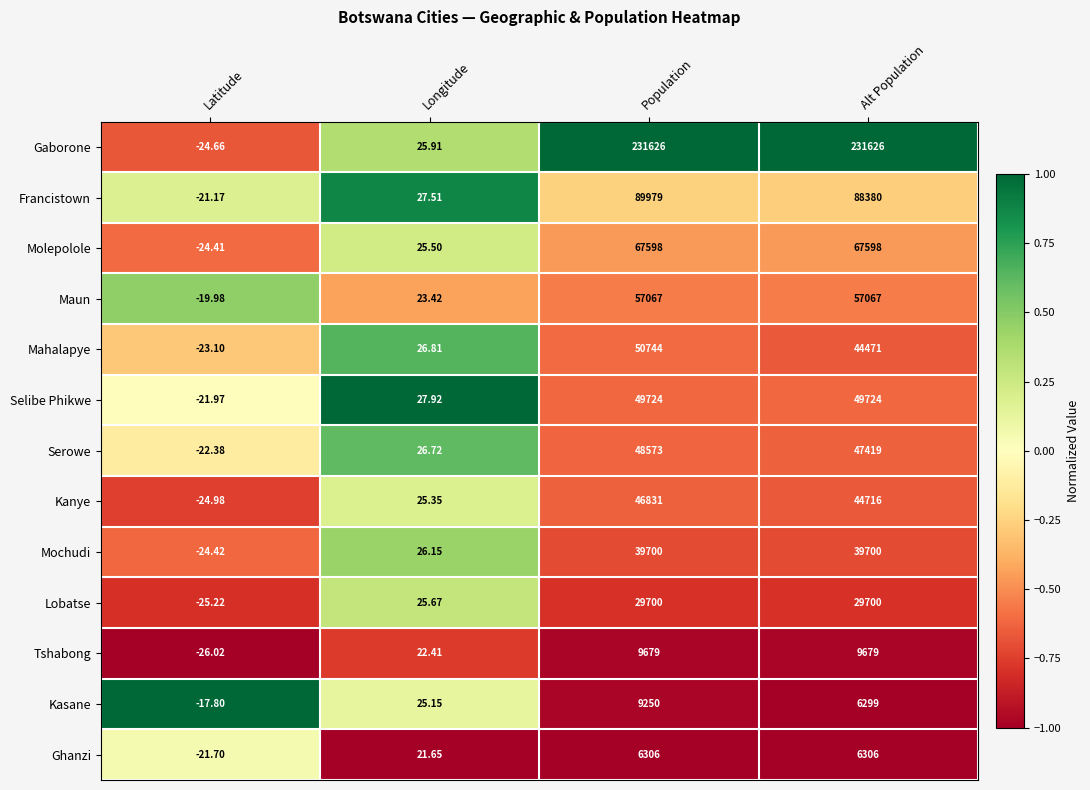

At which category does the chart reach its minimum across all series?

Latitude